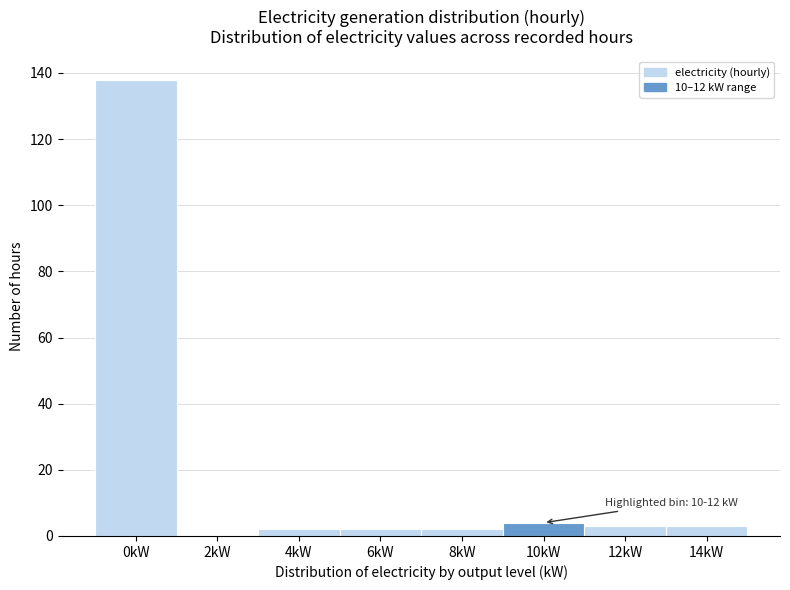

Reading left to right, transcribe all the data shown in this chart.

0kW=138	2kW=0	4kW=2	6kW=2	8kW=2	10kW=4	12kW=3	14kW=3